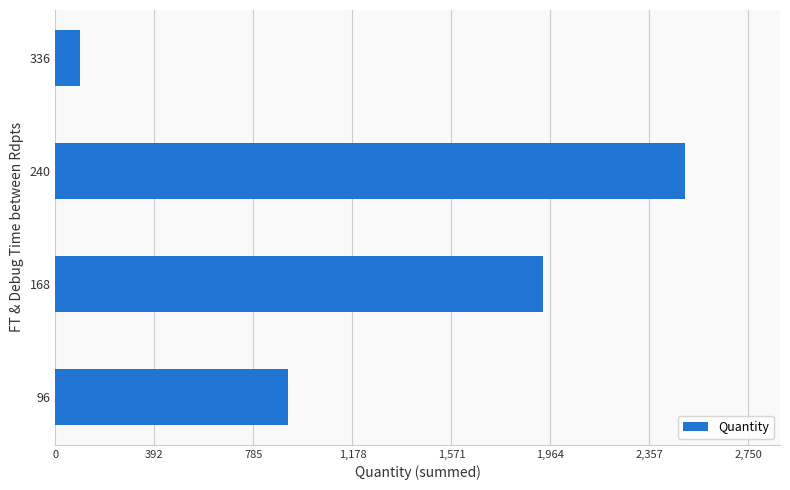

How many values are between 924 and 2500?

3